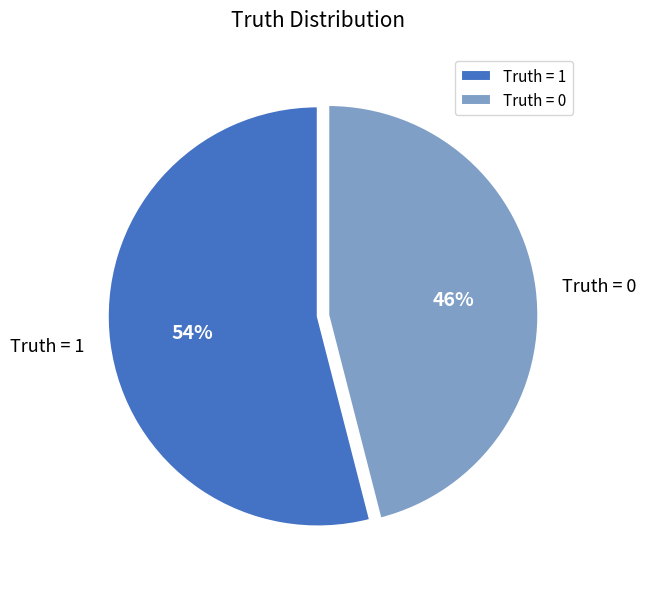

Do Truth = 1 and Truth = 0 together represent more than half of the pie?

Yes